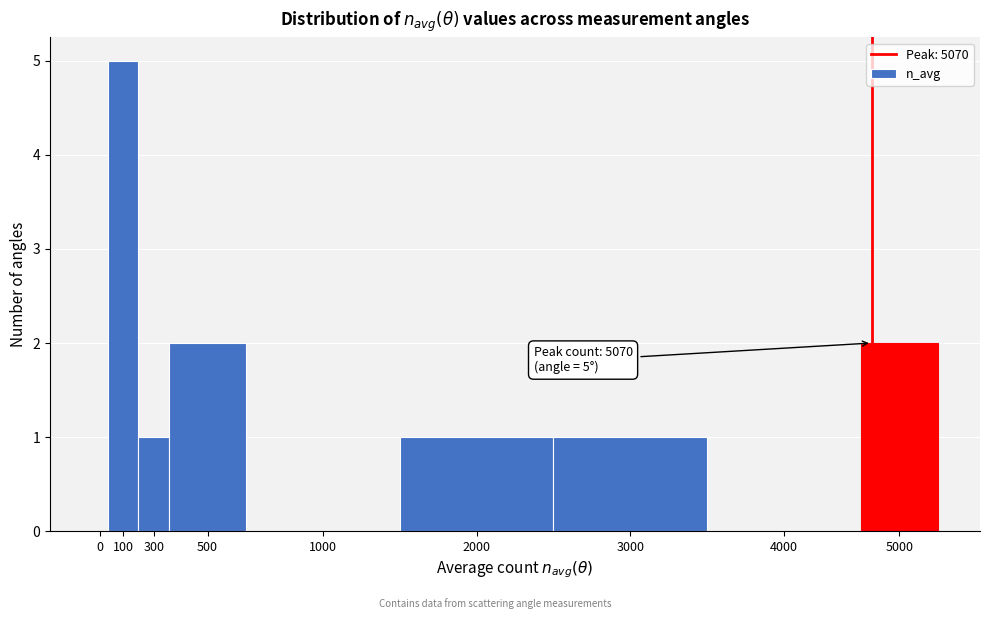

Reading right to left, transcribe all the data shown in this chart.

5000=2	4000=0	3000=1	2000=1	1000=0	500=2	300=1	100=5	0=0